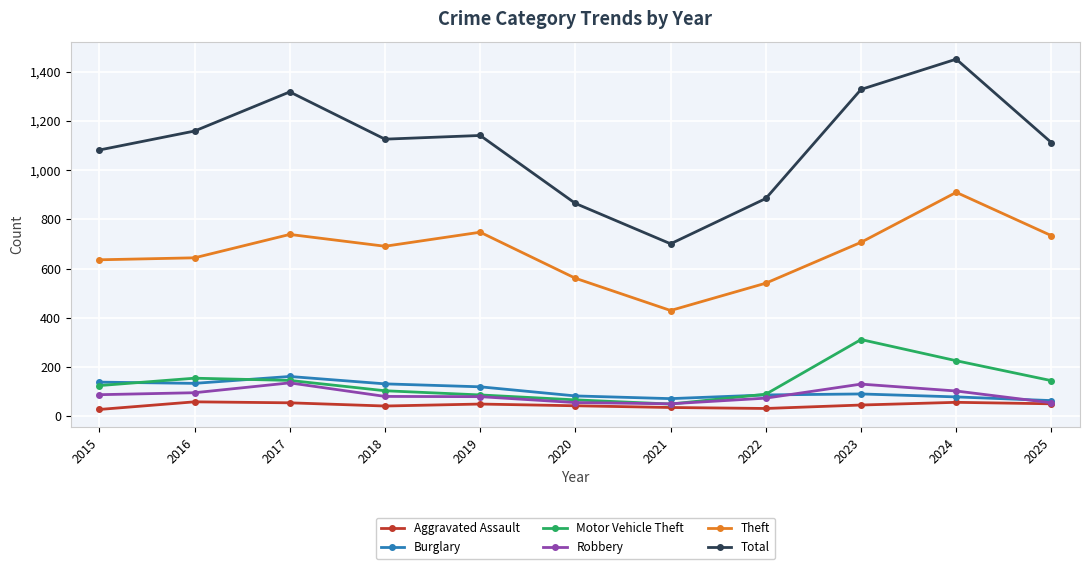

What is the sum of the Theft values at 2019 and 2018?

1439